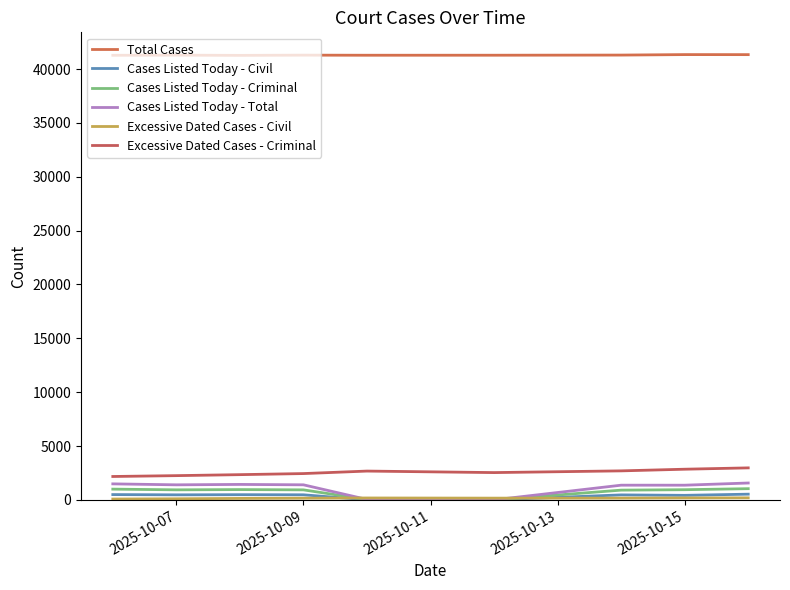

What is the sum of all Cases Listed Today - Criminal values?

6718